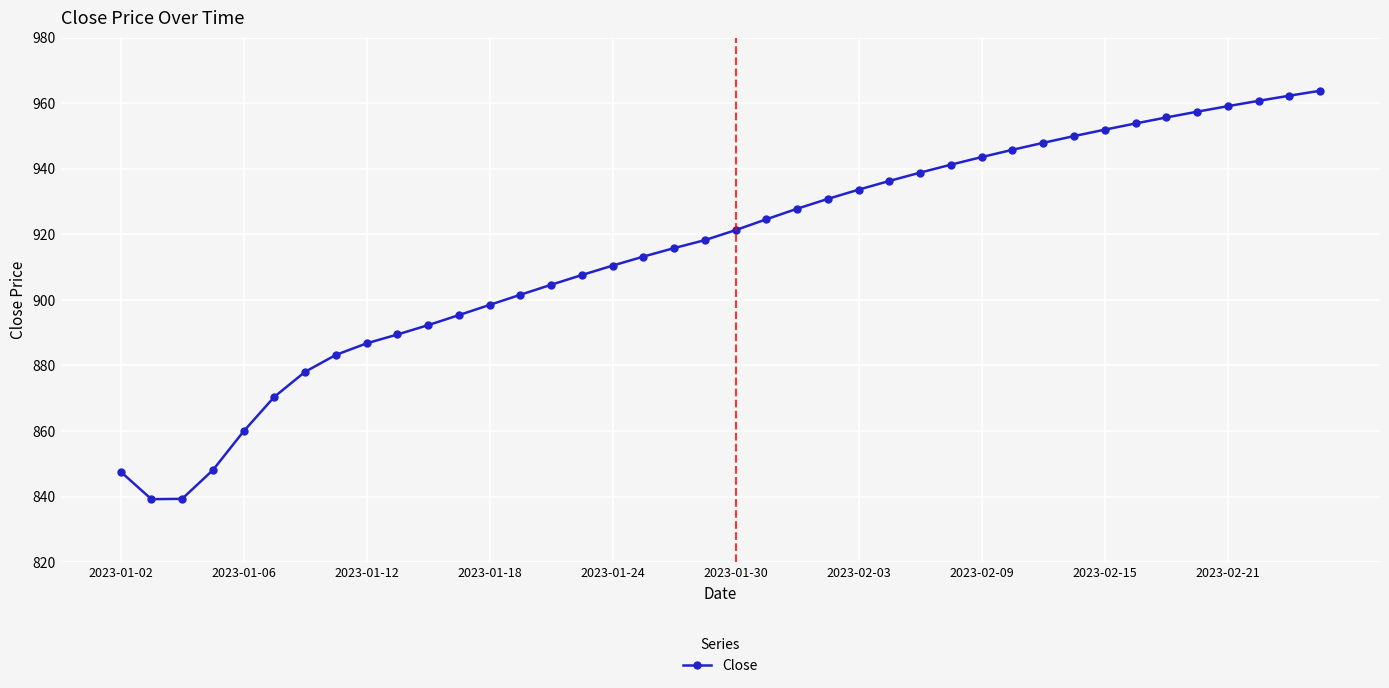

What is the value of the 7th point from the left?

878.1